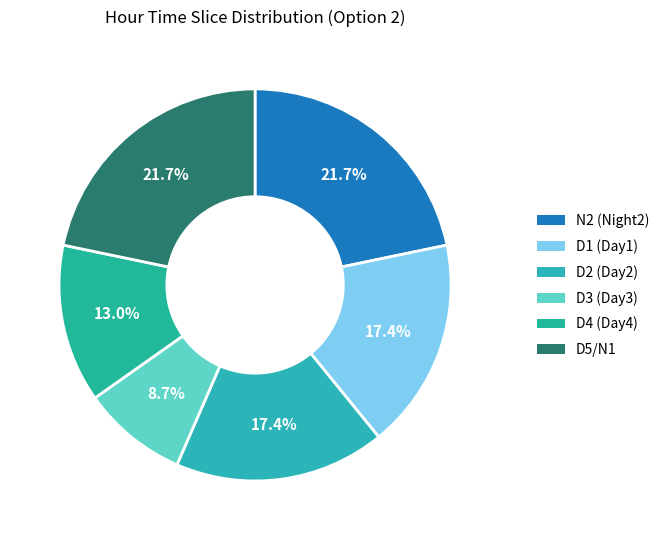

How many segments does this pie chart have?

6